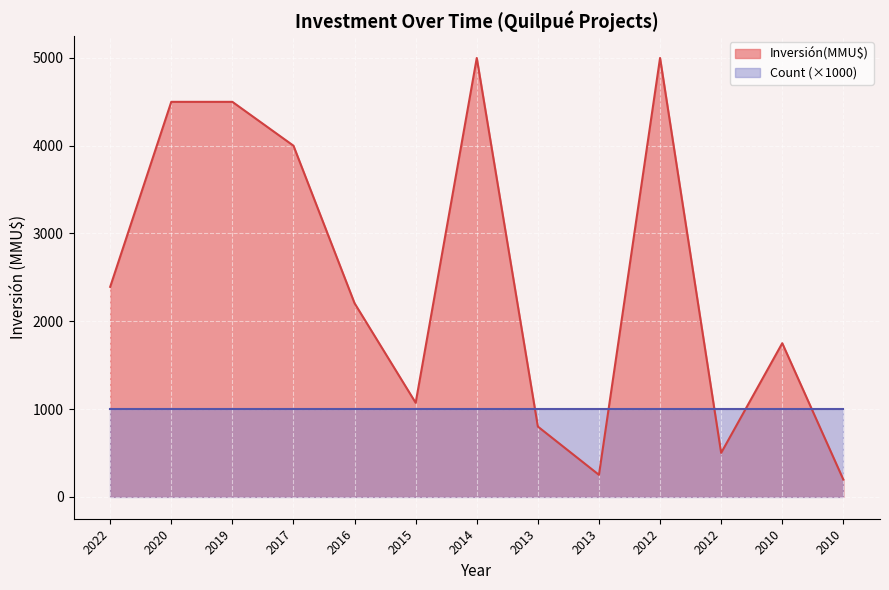

Reading right to left, what are all the values shown in this chart?

196	1750	500	5000	250	800	5000	1071	2205	4000	4500	4500	2392